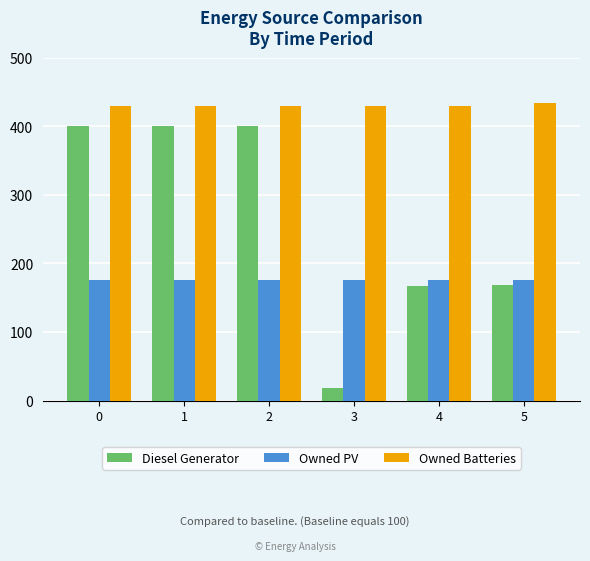

What is the sum of all Owned PV values?

1056